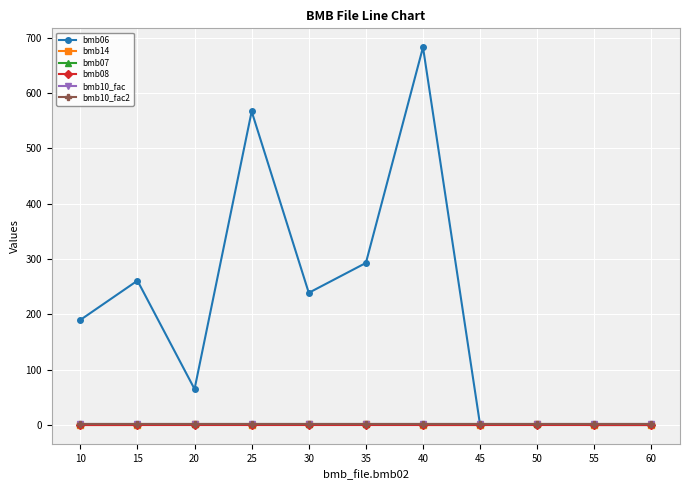

What is the spread (max minus min) of values at 60?

1.0